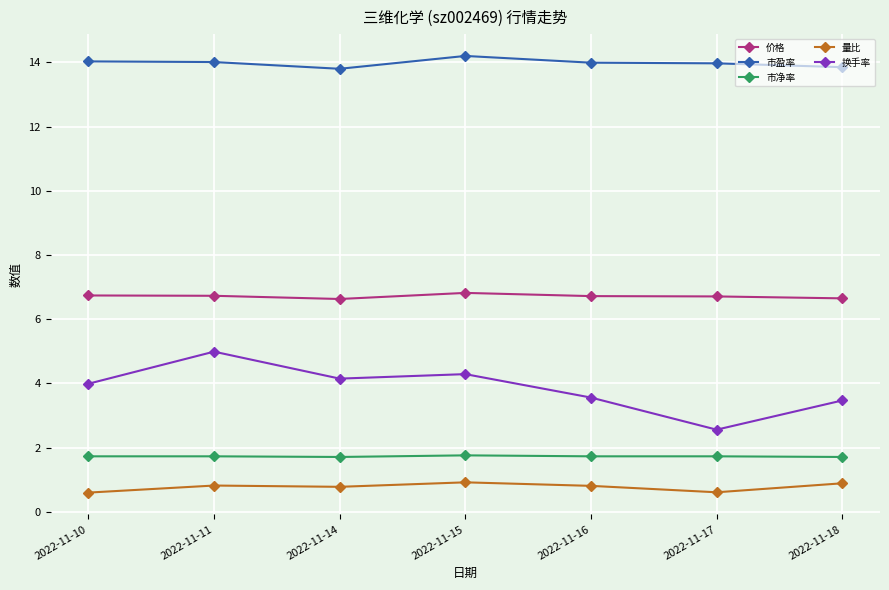

At which category does 换手率 reach its first local valley?

2022-11-14